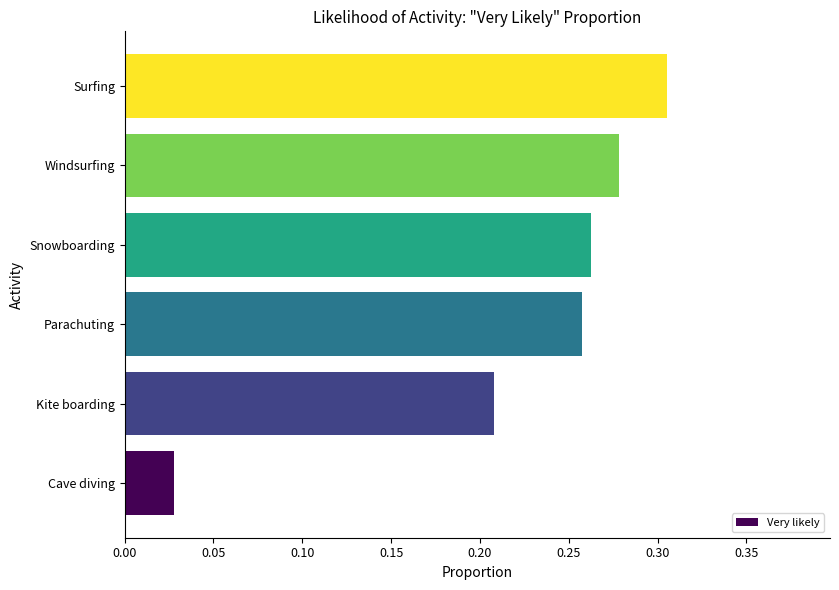

Between Kite boarding and Snowboarding, which is larger?

Snowboarding